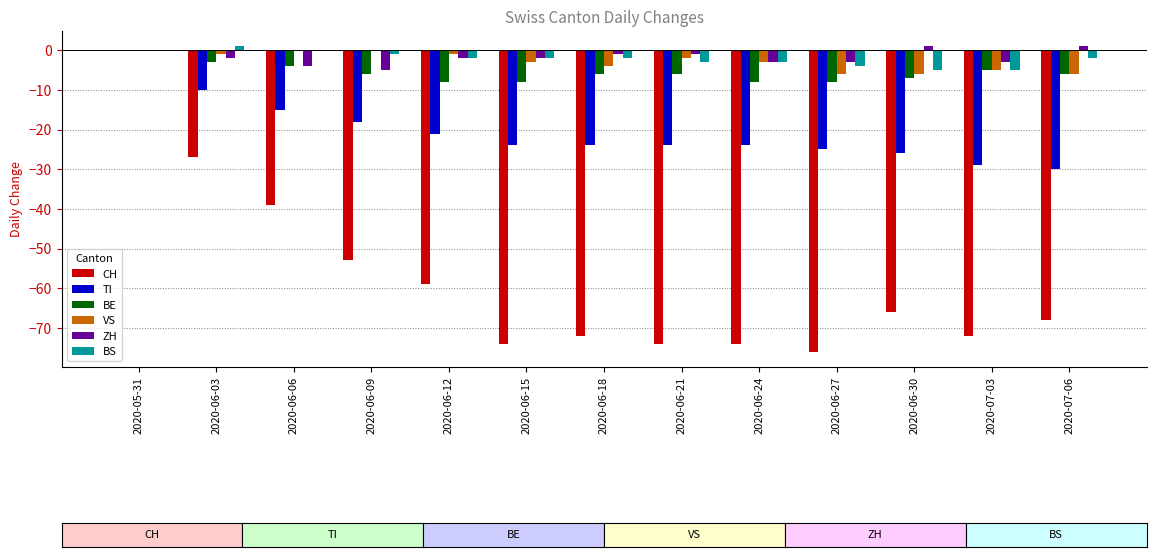

What is the average value of the BE series?

-6